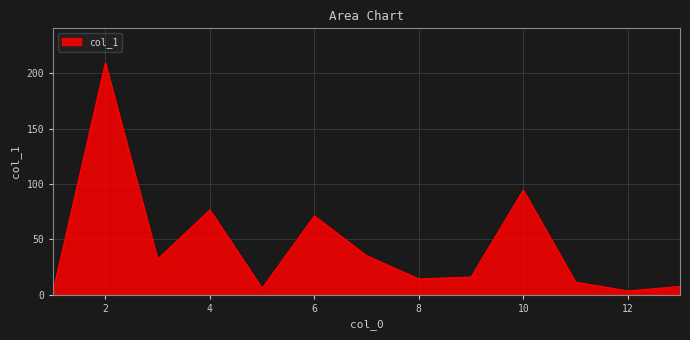

What is the minimum value shown in the chart?

3.2